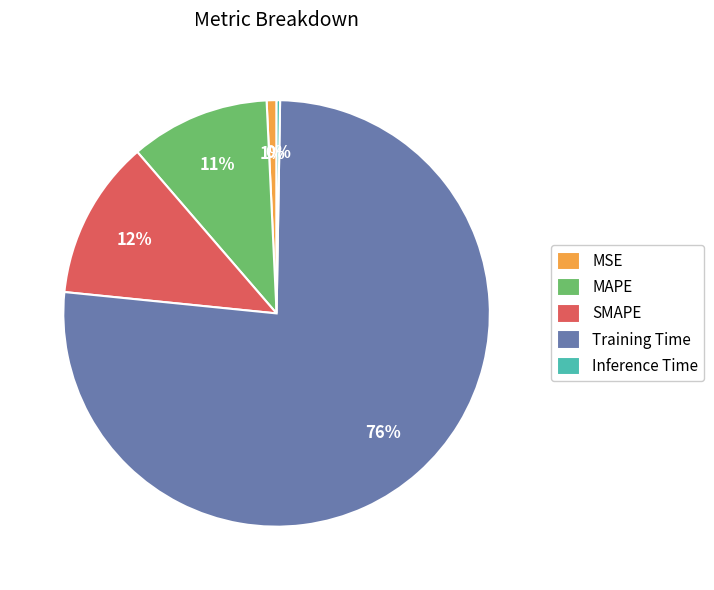

Between Training Time and MAPE, which is larger?

Training Time